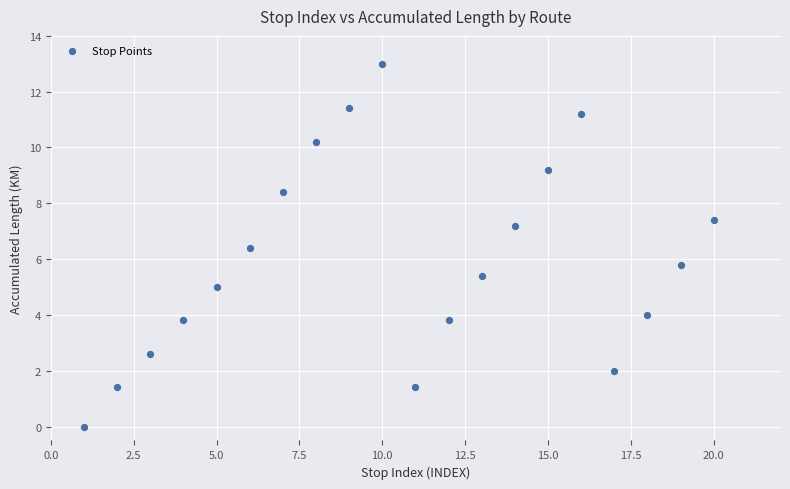

What is the range of Y values (max minus min)?

13.0